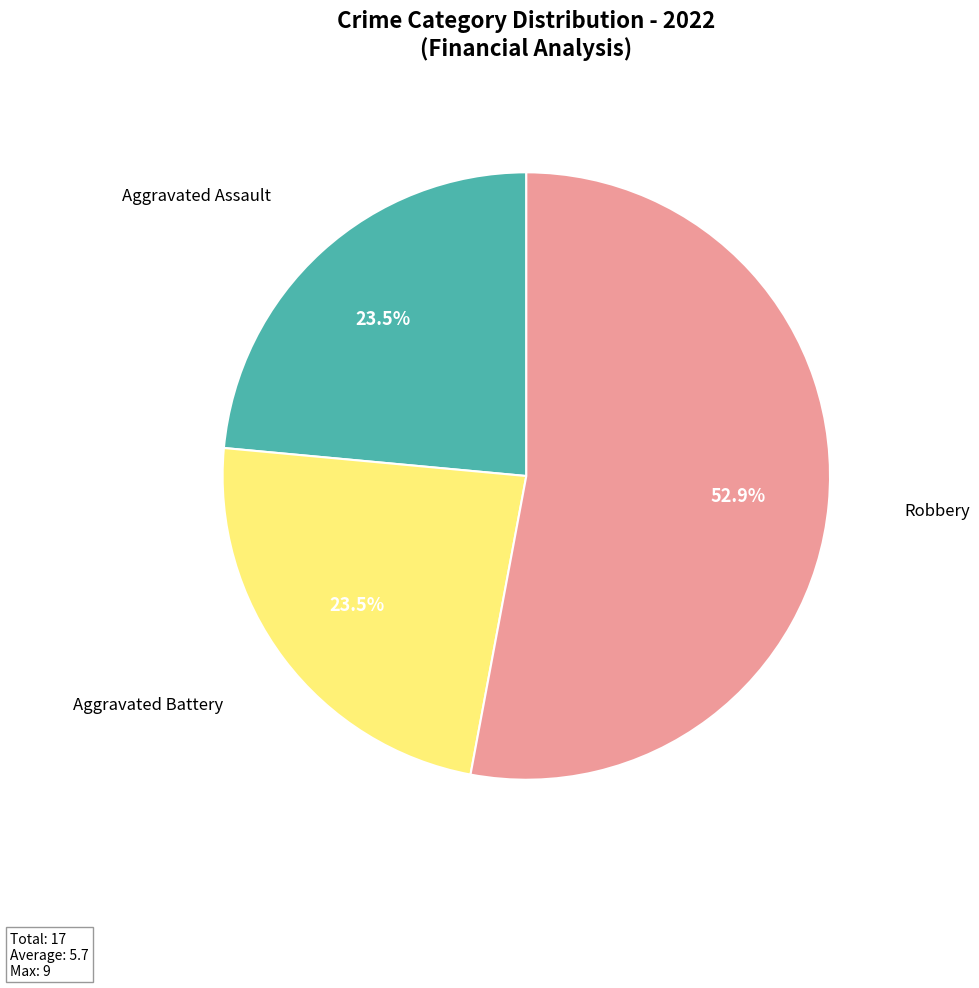

Is there any slice that represents more than half of the pie?

Yes